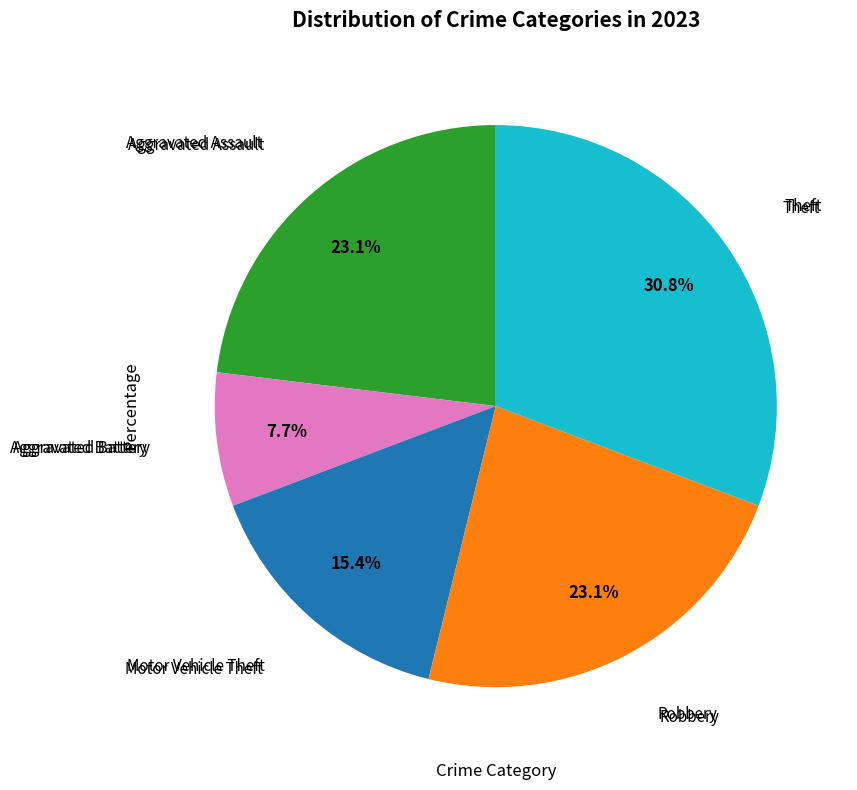

Is there any slice that represents more than half of the pie?

No